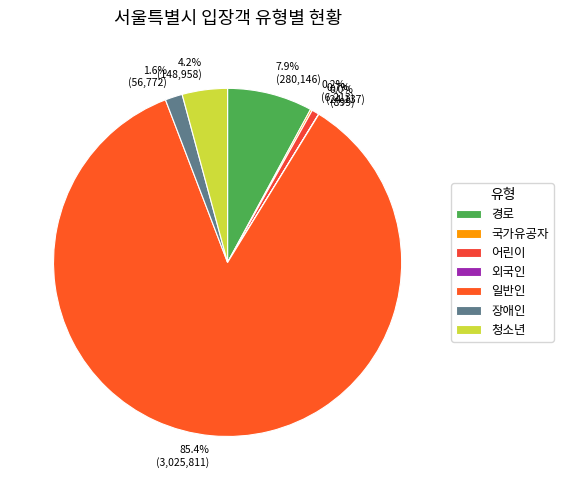

What is the smallest slice in the pie chart?

외국인